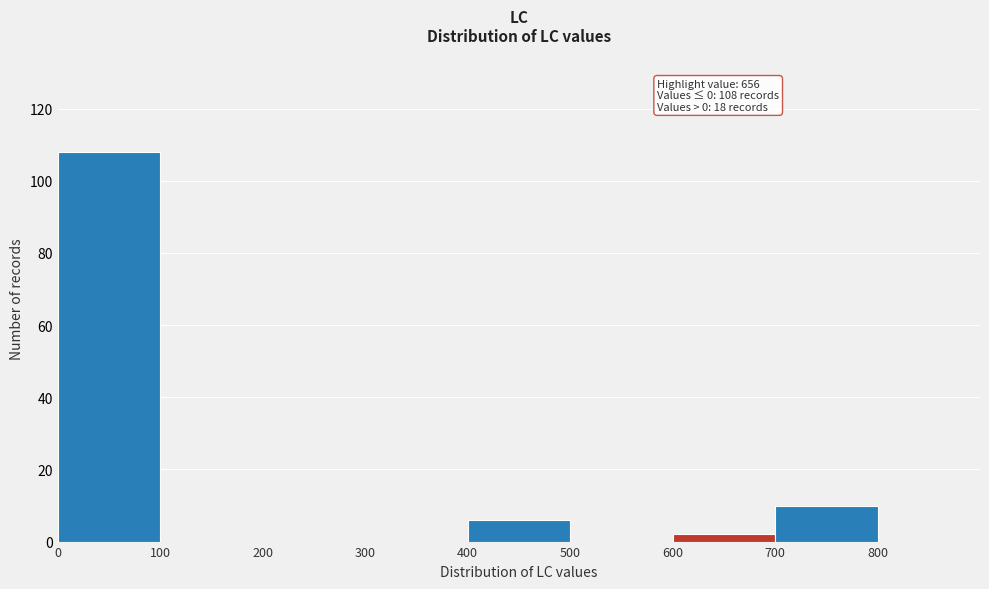

Over which range of the x-axis is the bar tallest?

0 to 100